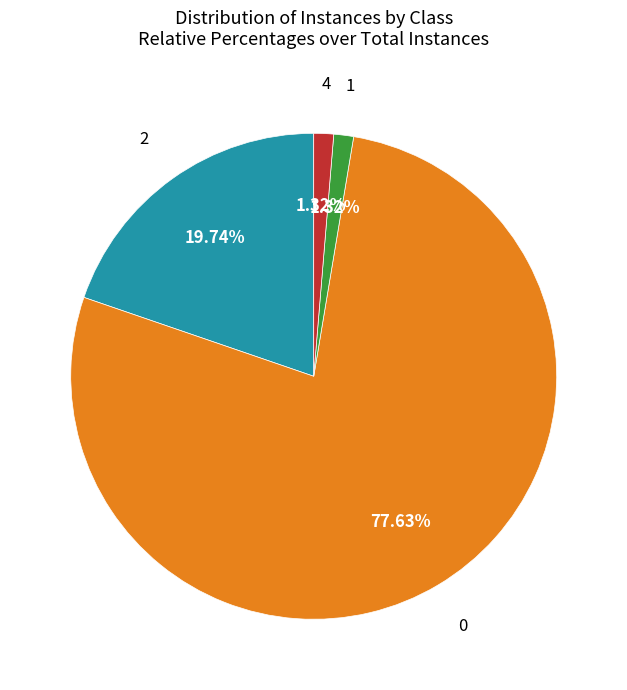

Does any single category account for the majority?

Yes